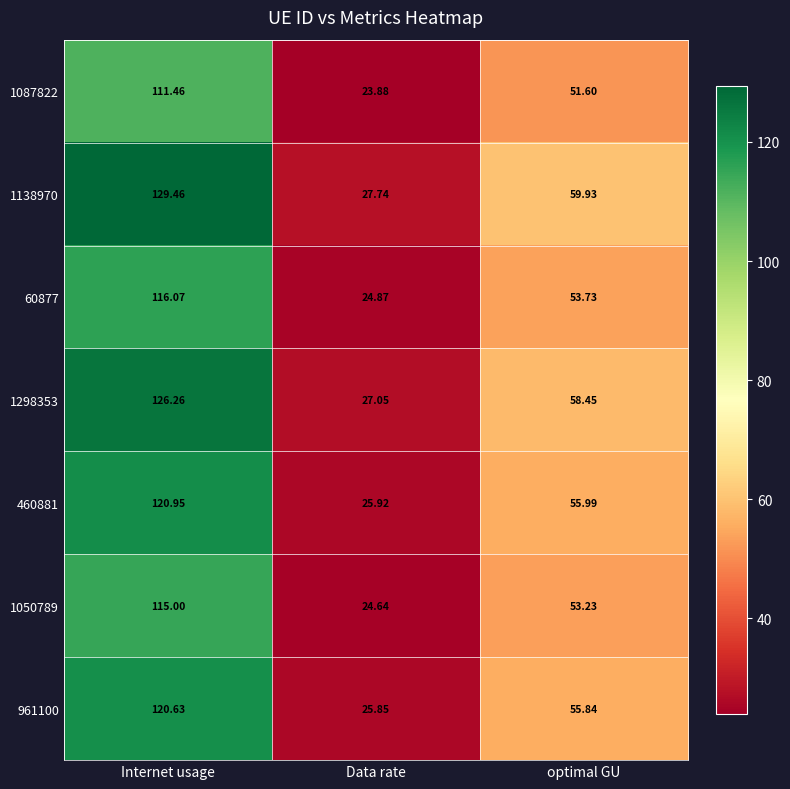

How many data points in 1298353 are above 58?

2